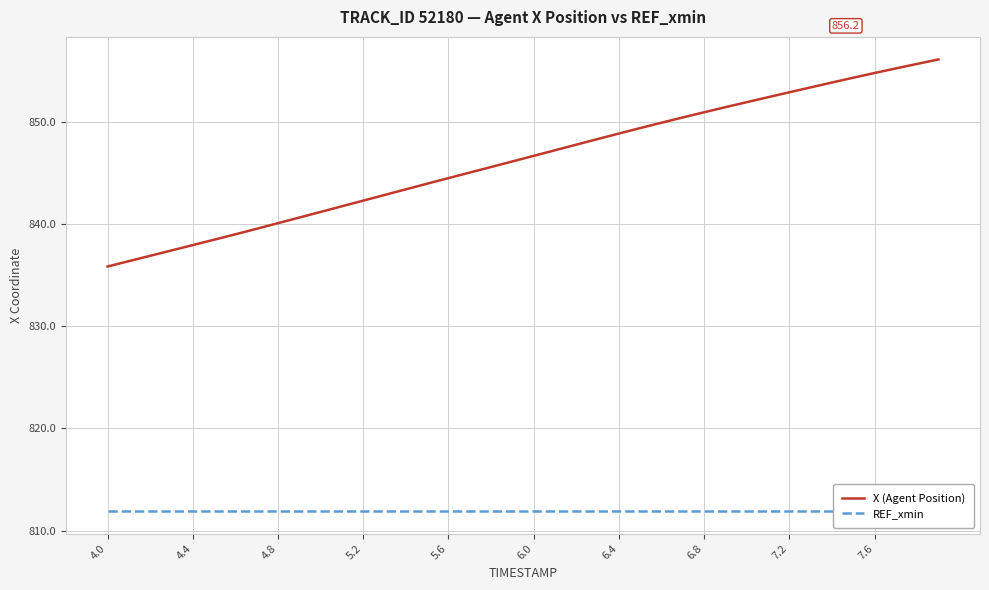

The X (Agent Position) series shows 844.5 at 5.6. True or false?

True